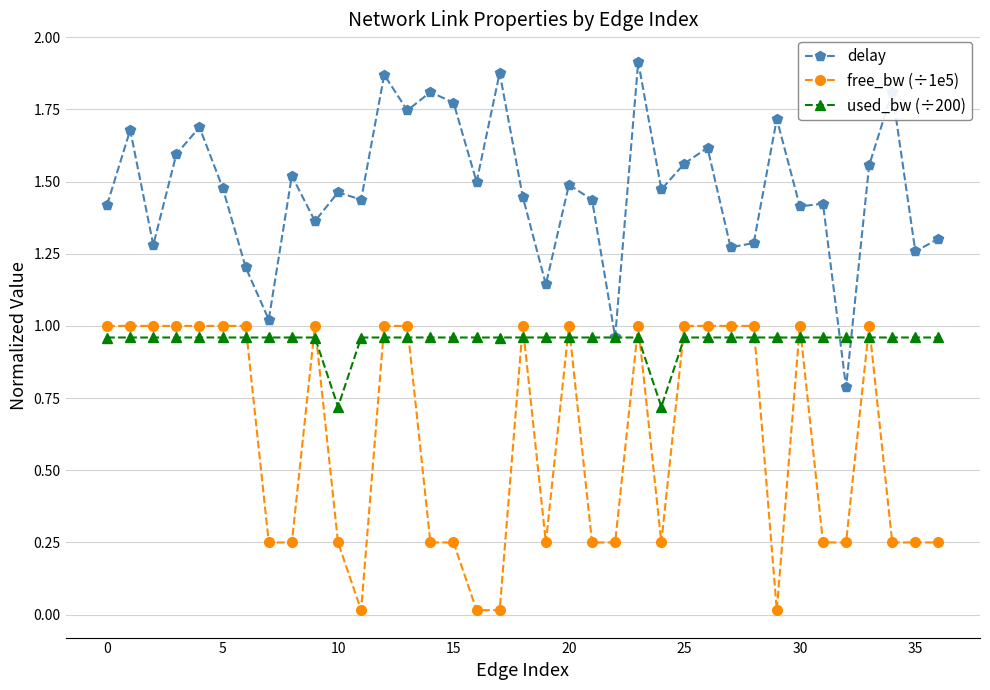

List the series in order of their overall mean, lowest first.

free_bw (÷1e5), used_bw (÷200), delay